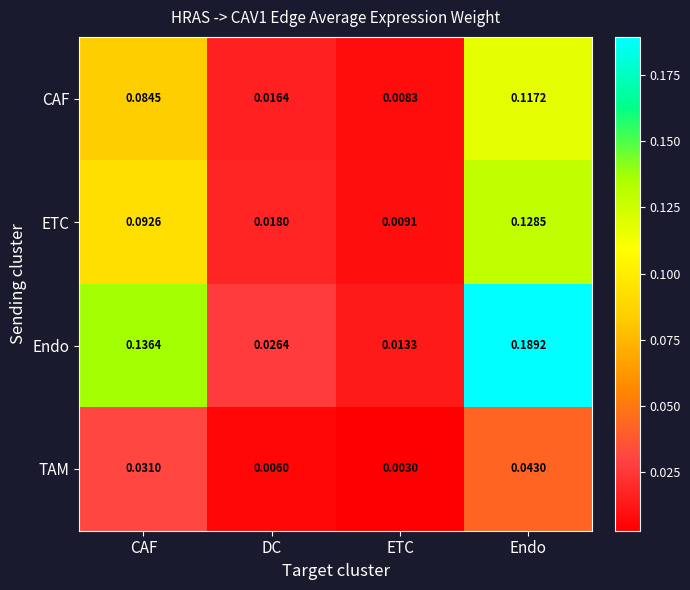

At which label is ETC closest to 0?

ETC